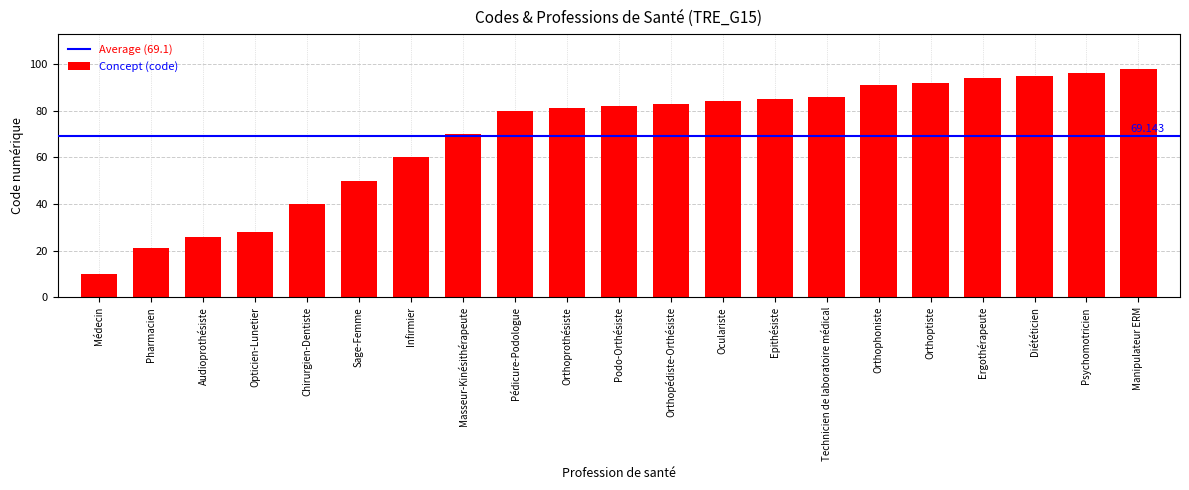

Reading left to right, list all the values displayed in this chart.

10	21	26	28	40	50	60	70	80	81	82	83	84	85	86	91	92	94	95	96	98